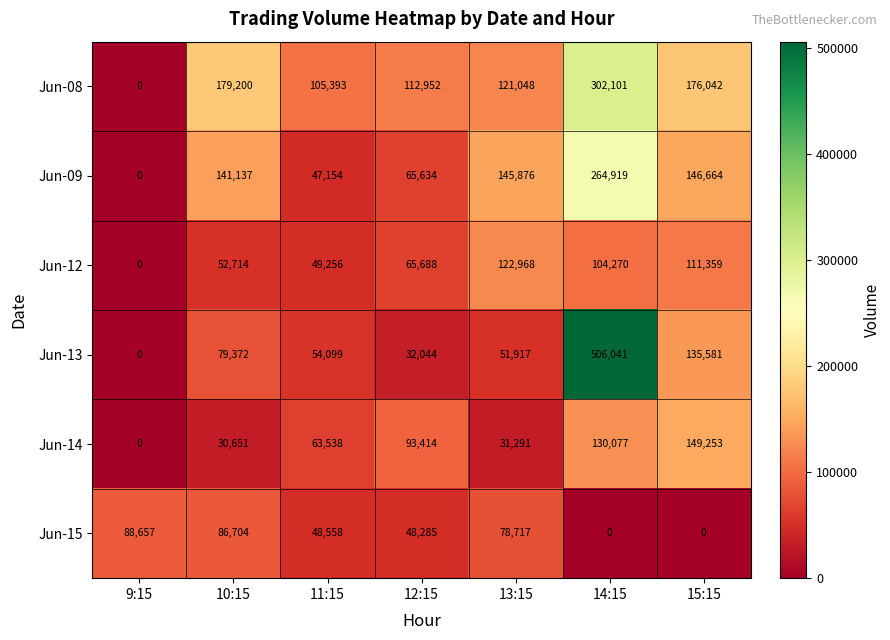

Count the number of categories in the chart.

7